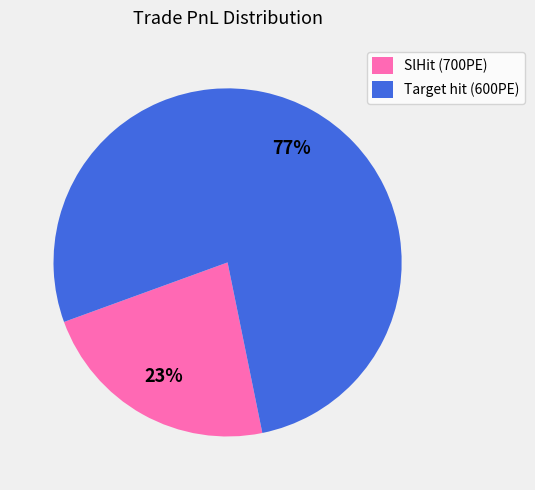

Between SlHit (700PE) and Target hit (600PE), which is larger?

Target hit (600PE)